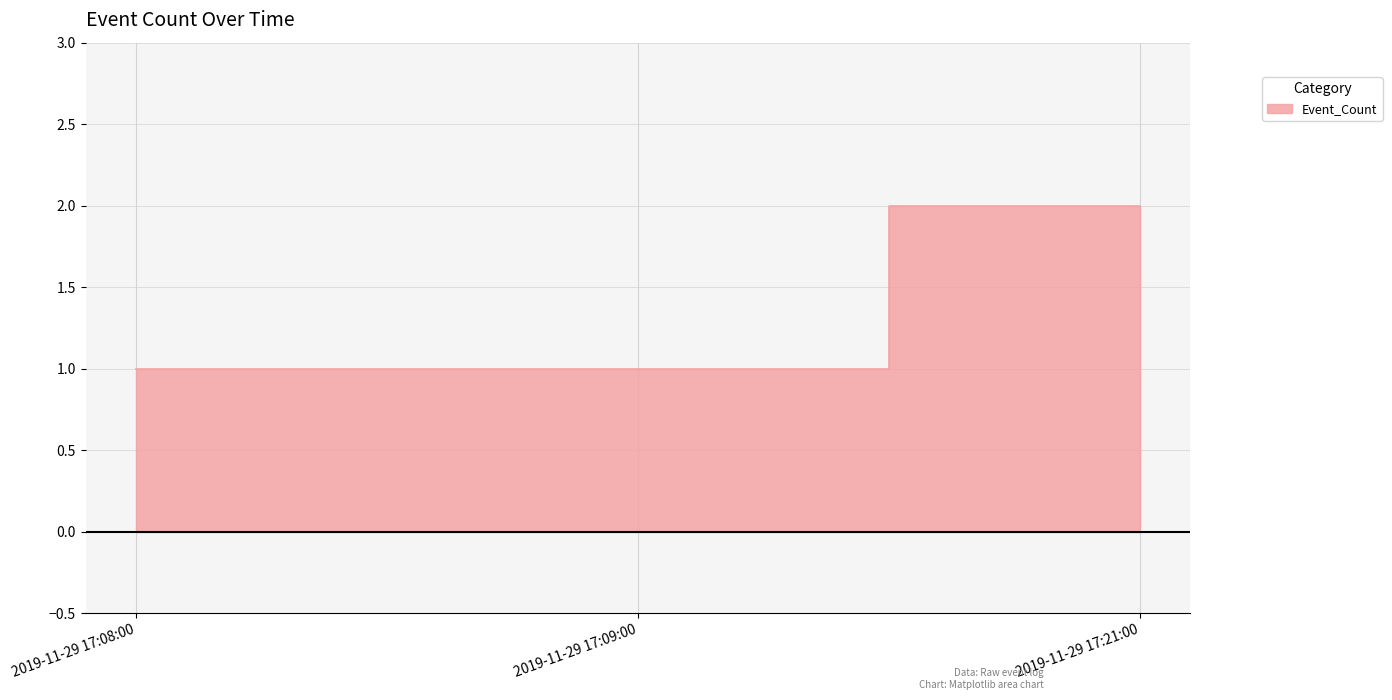

Approximately how many times larger is the value at 2019-11-29 17:21:00 compared to 2019-11-29 17:09:00?

2.0